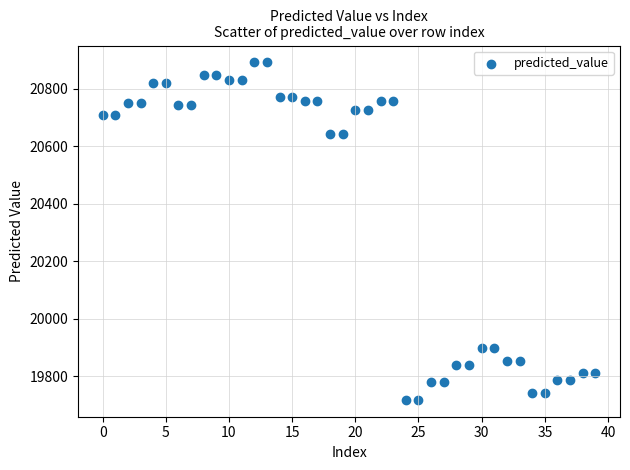

What is the range of Y values (max minus min)?

1174.2